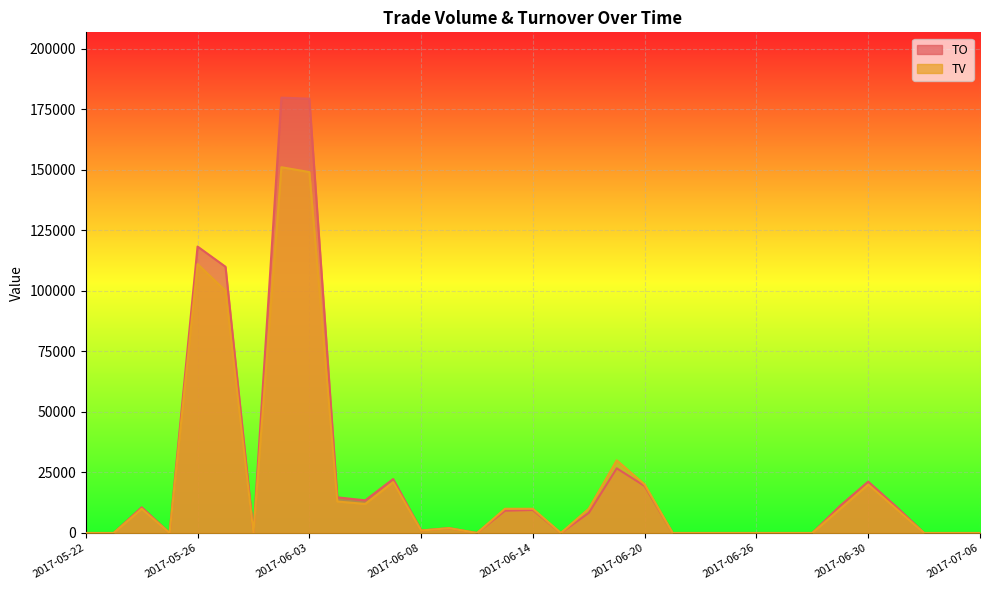

How many series are shown in this chart?

2